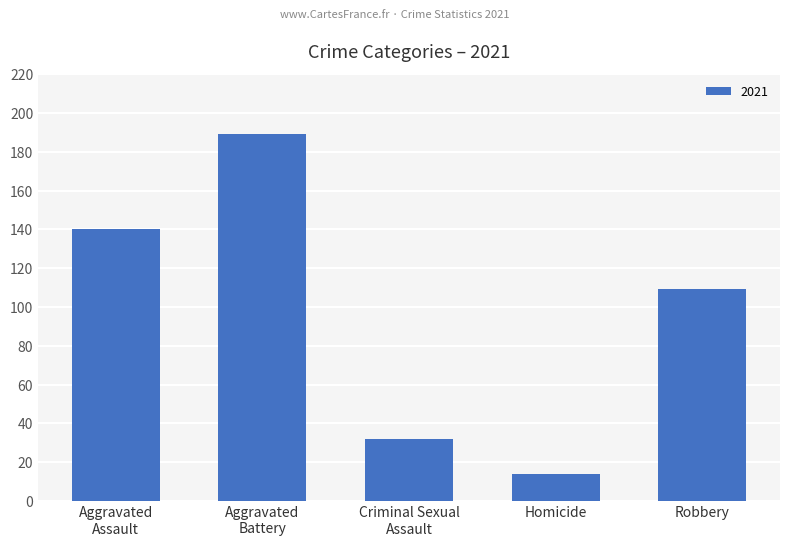

What is the average value?

97